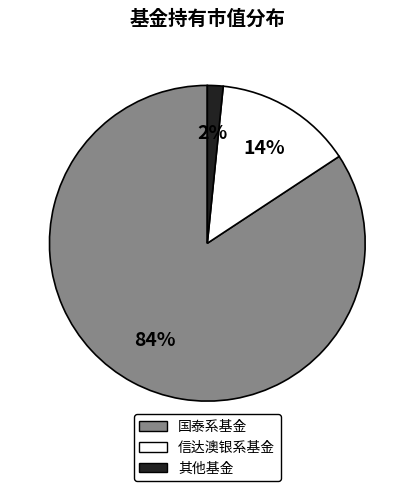

Does any single category account for the majority?

Yes